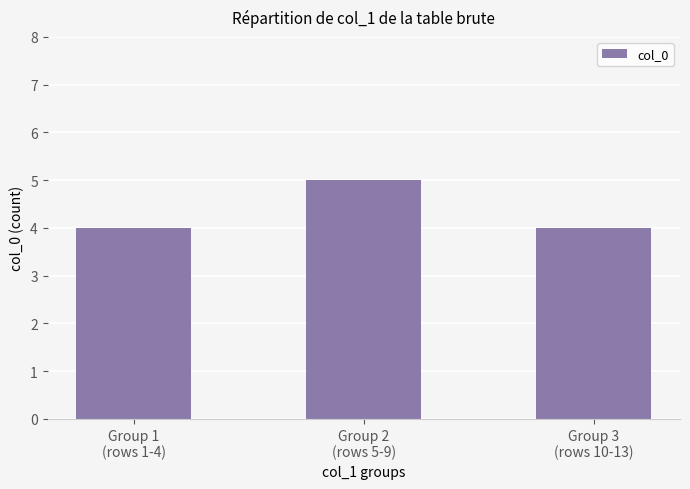

What is the average value?

4